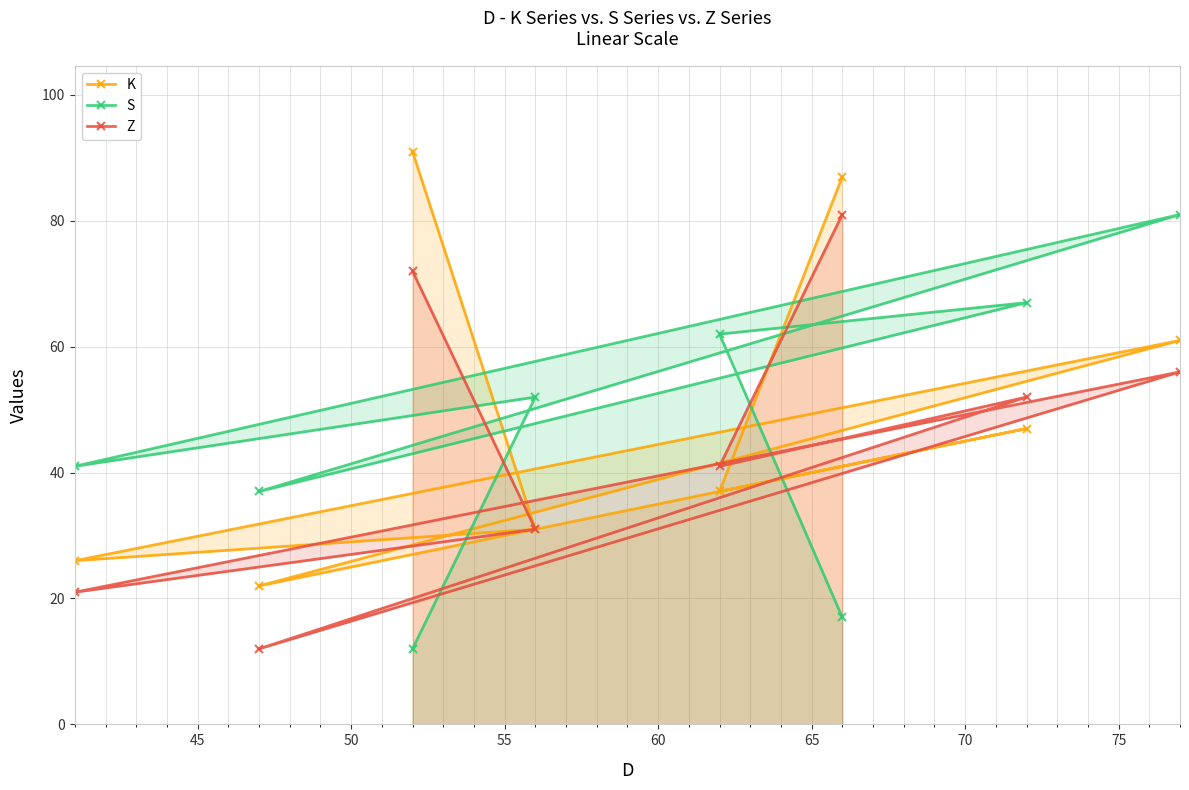

What is the minimum value shown in the chart?

12